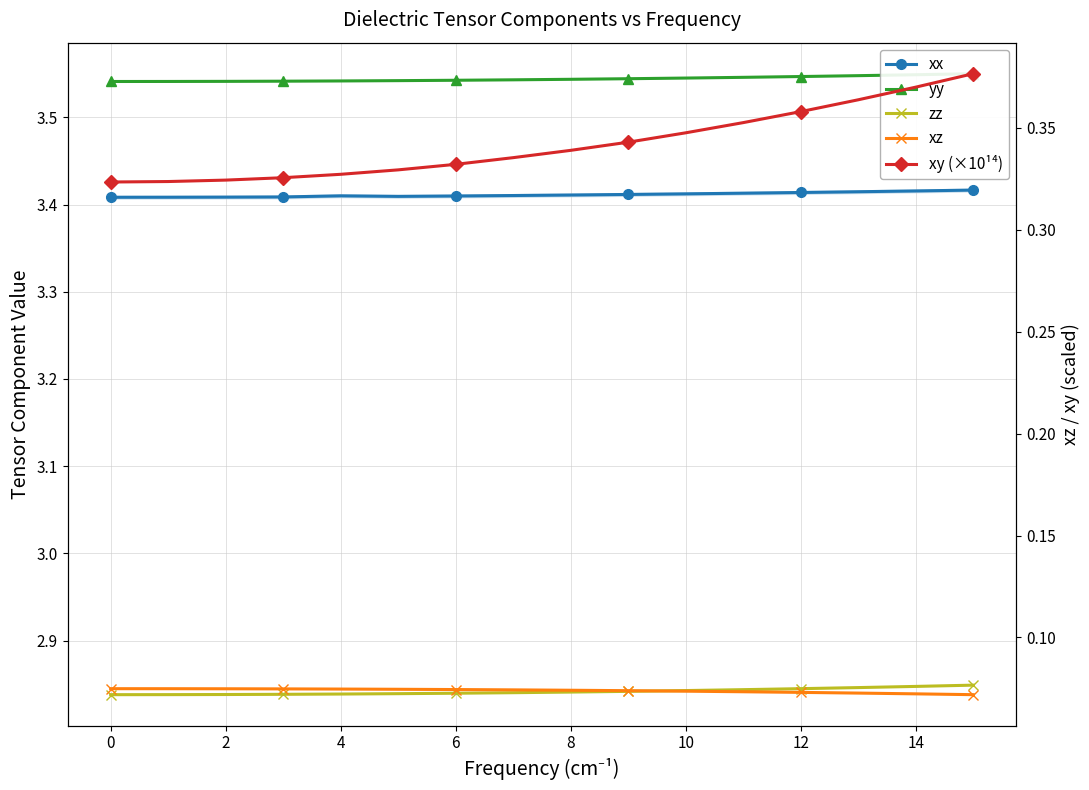

The zz series shows 2.8 at 11. True or false?

True